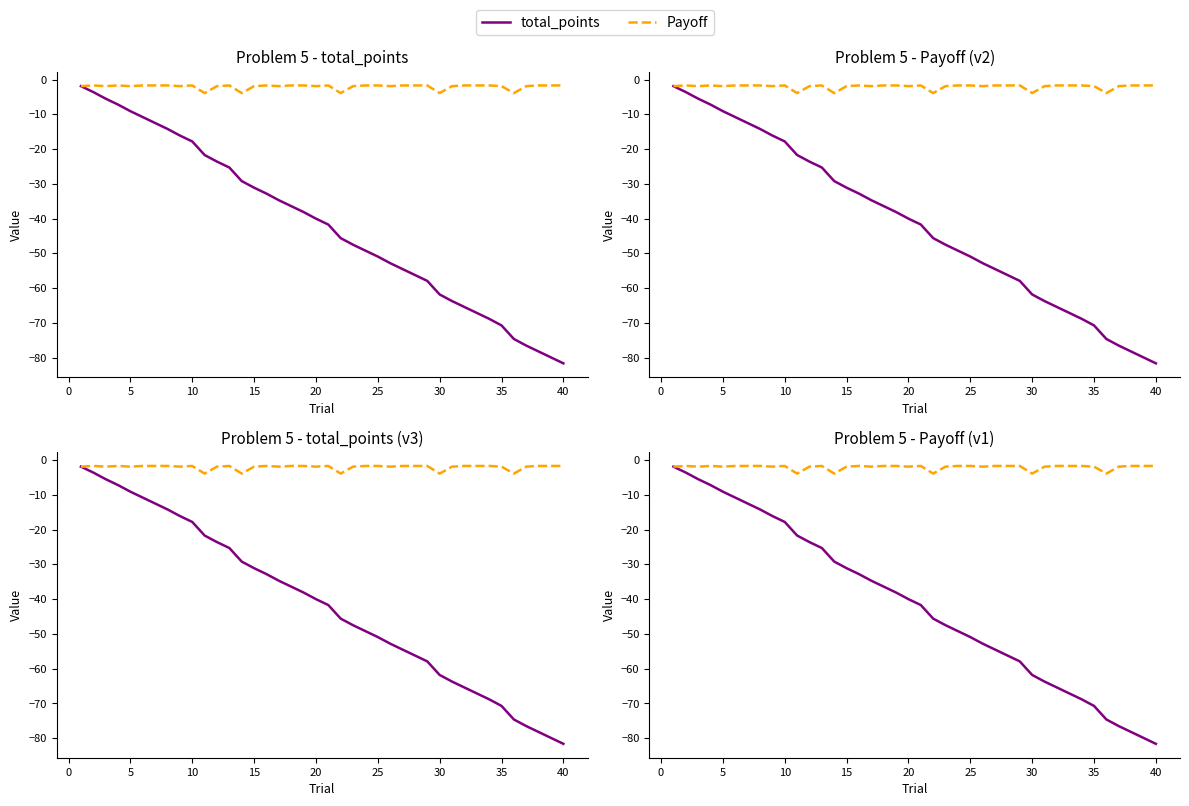

At how many categories does at least one series exceed -30?

40